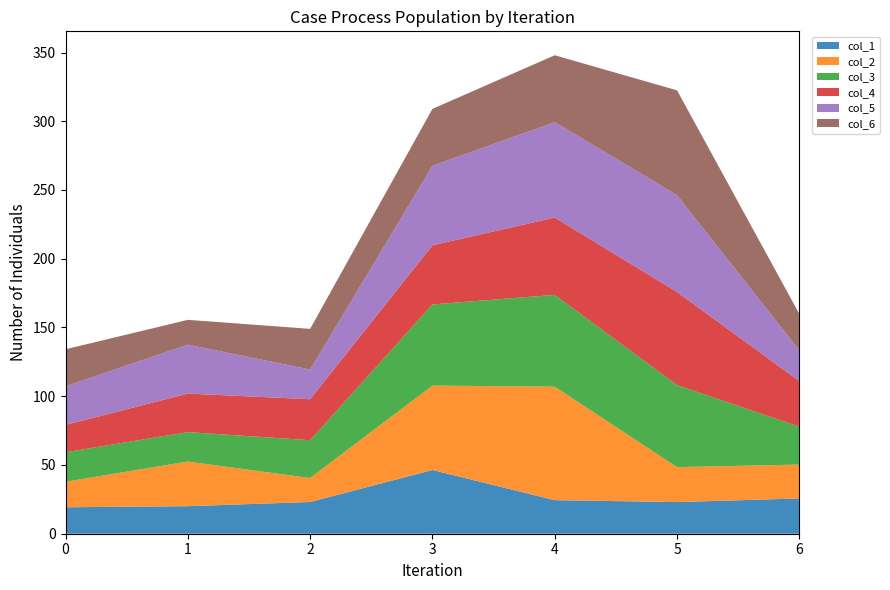

Reading right to left, list all the values displayed in this chart.

col_1: 6=25.6	5=23.0	4=24.4	3=46.4	2=23.1	1=20.0	0=19.2
col_2: 6=24.7	5=25.4	4=82.5	3=61.4	2=17.5	1=32.5	0=18.6
col_3: 6=27.5	5=59.7	4=66.8	3=59.0	2=27.5	1=21.4	0=21.4
col_4: 6=33.1	5=67.7	4=56.2	3=43.0	2=29.8	1=28.0	0=19.9
col_5: 6=22.4	5=70.4	4=69.4	3=57.8	2=21.6	1=35.6	0=28.1
col_6: 6=26.5	5=76.3	4=48.6	3=41.4	2=29.6	1=18.1	0=27.0